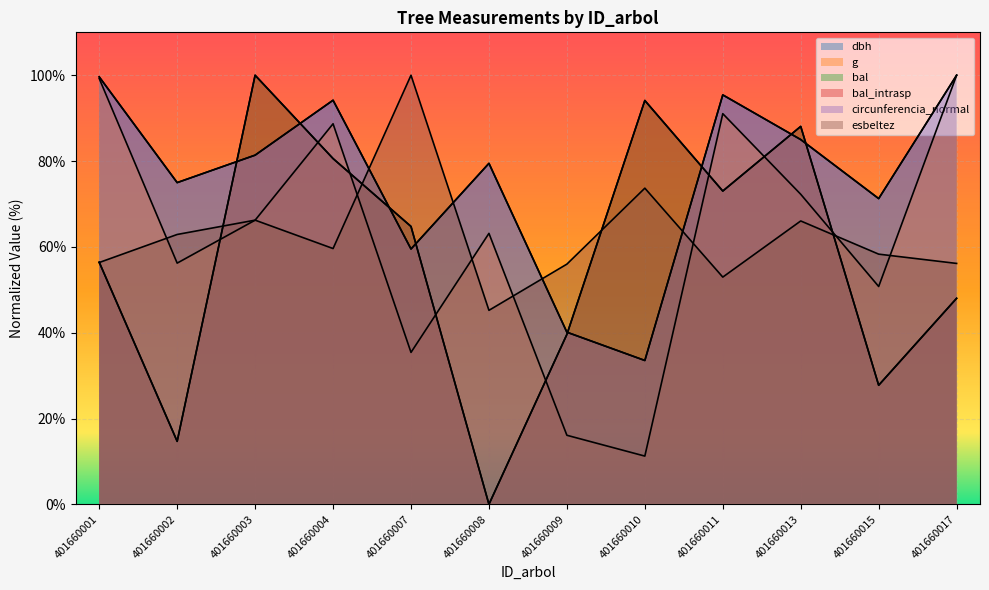

At how many categories does at least one series exceed 22?

12